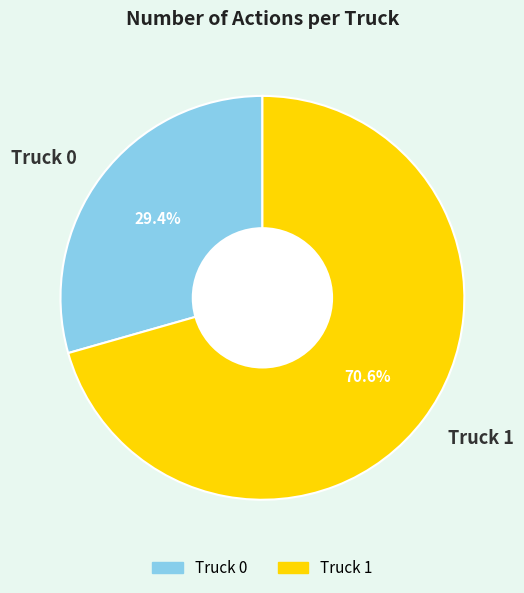

The Truck 1 slice represents 71% of the pie. True or false?

True